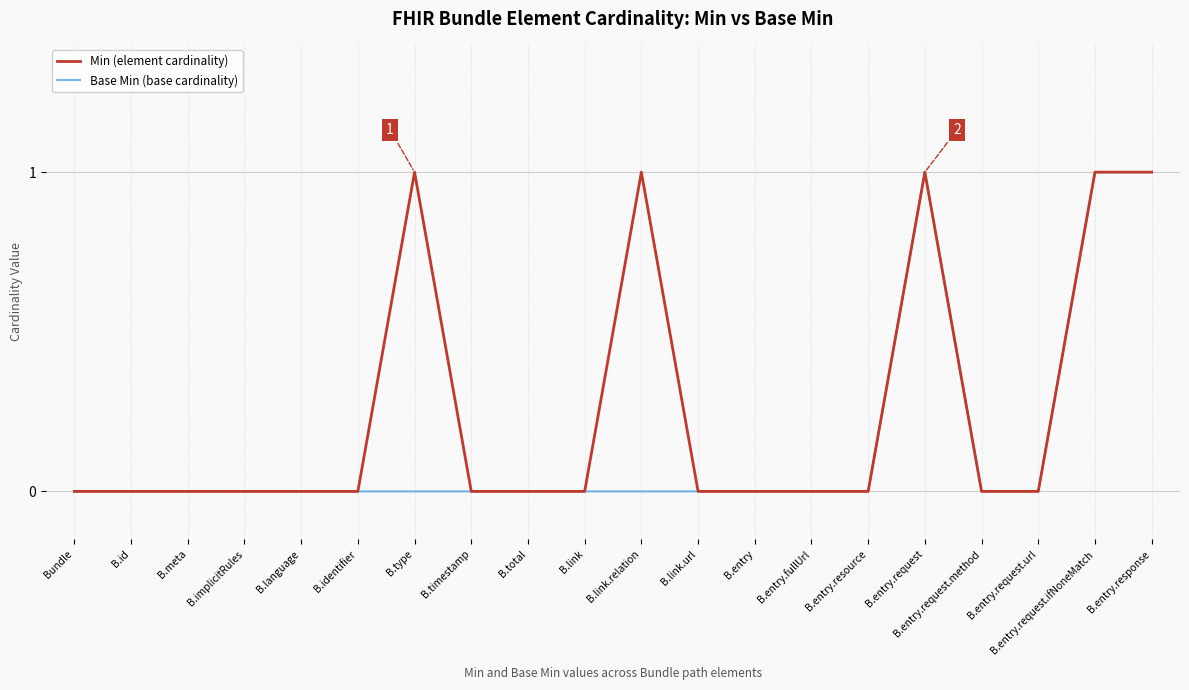

What position from the left is B.link.url?

12